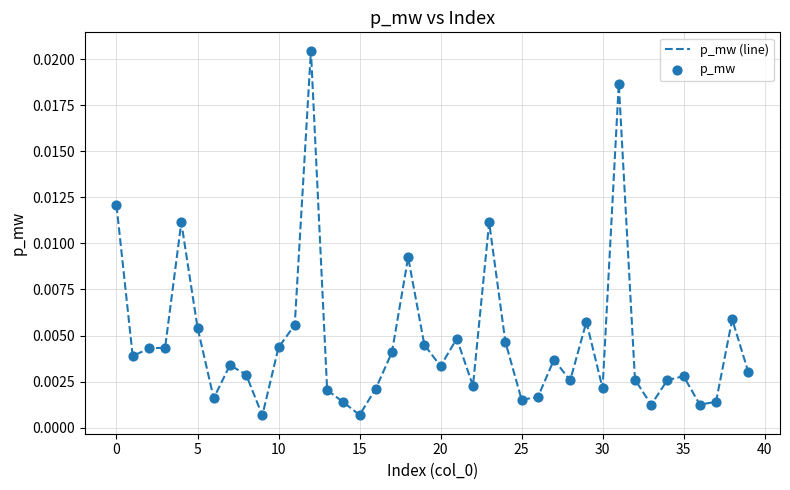

How many lines are shown in the chart?

1